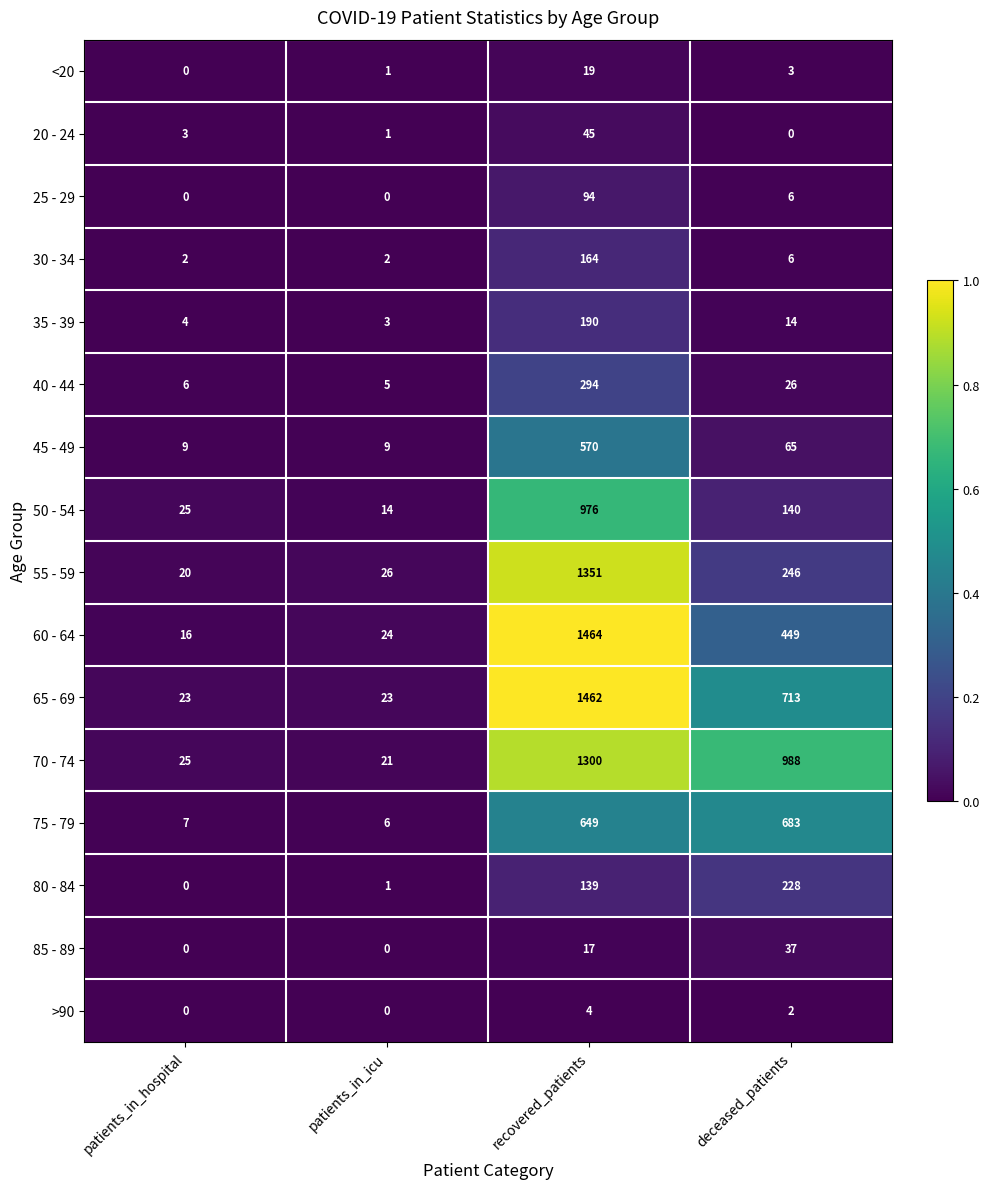

What is the maximum value for 20 - 24?

45